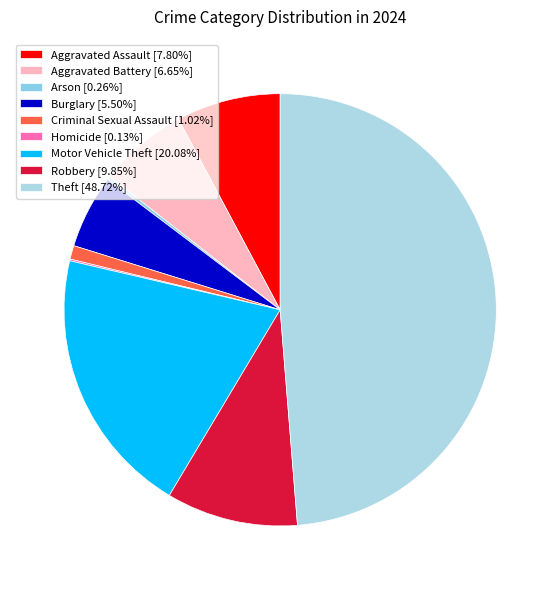

Between Criminal Sexual Assault and Motor Vehicle Theft, which is larger?

Motor Vehicle Theft